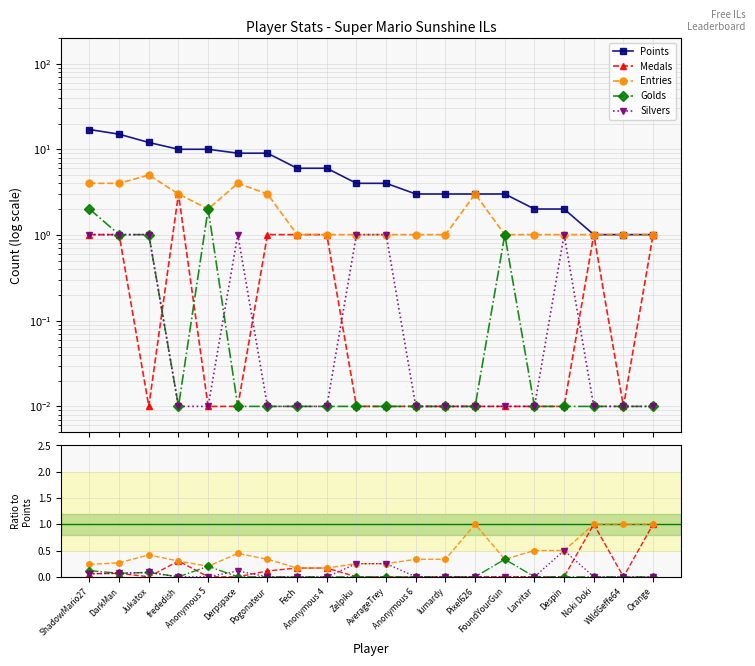

Reading left to right, list all the values displayed in this chart.

Points: 17.0	15.0	12.0	10.0	10.0	9.0	9.0	6.0	6.0	4.0	4.0	3.0	3.0	3.0	3.0	2.0	2.0	1.0	1.0	1.0
Medals: 0.1	0.1	0.0	0.3	0.0	0.0	0.1	0.2	0.2	0.0	0.0	0.0	0.0	0.0	0.0	0.0	0.0	1.0	0.0	1.0
Entries: 0.2	0.3	0.4	0.3	0.2	0.4	0.3	0.2	0.2	0.2	0.2	0.3	0.3	1.0	0.3	0.5	0.5	1.0	1.0	1.0
Golds: 0.1	0.1	0.1	0.0	0.2	0.0	0.0	0.0	0.0	0.0	0.0	0.0	0.0	0.0	0.3	0.0	0.0	0.0	0.0	0.0
Silvers: 0.1	0.1	0.1	0.0	0.0	0.1	0.0	0.0	0.0	0.2	0.2	0.0	0.0	0.0	0.0	0.0	0.5	0.0	0.0	0.0